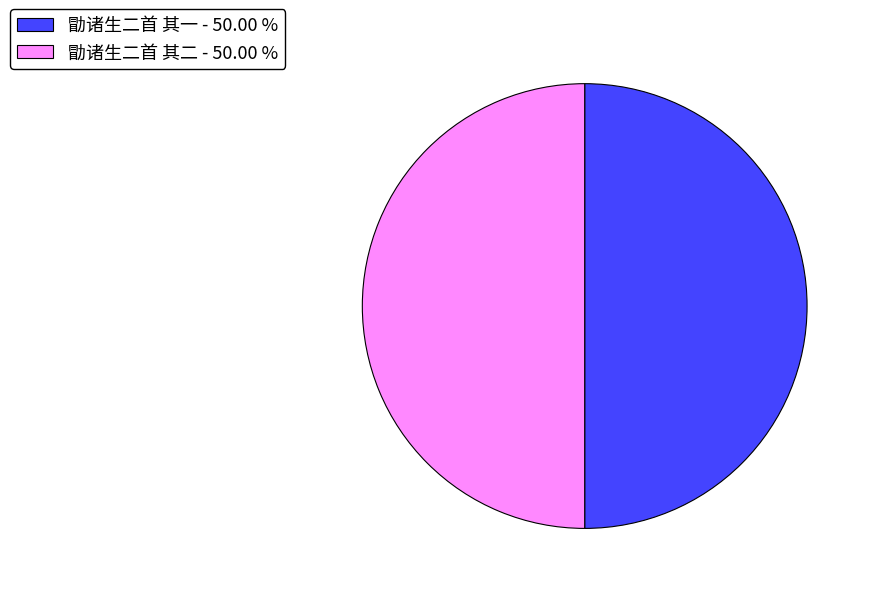

Do 勖诸生二首 其一 - 50.00 % and 勖诸生二首 其二 - 50.00 % together represent more than half of the pie?

Yes